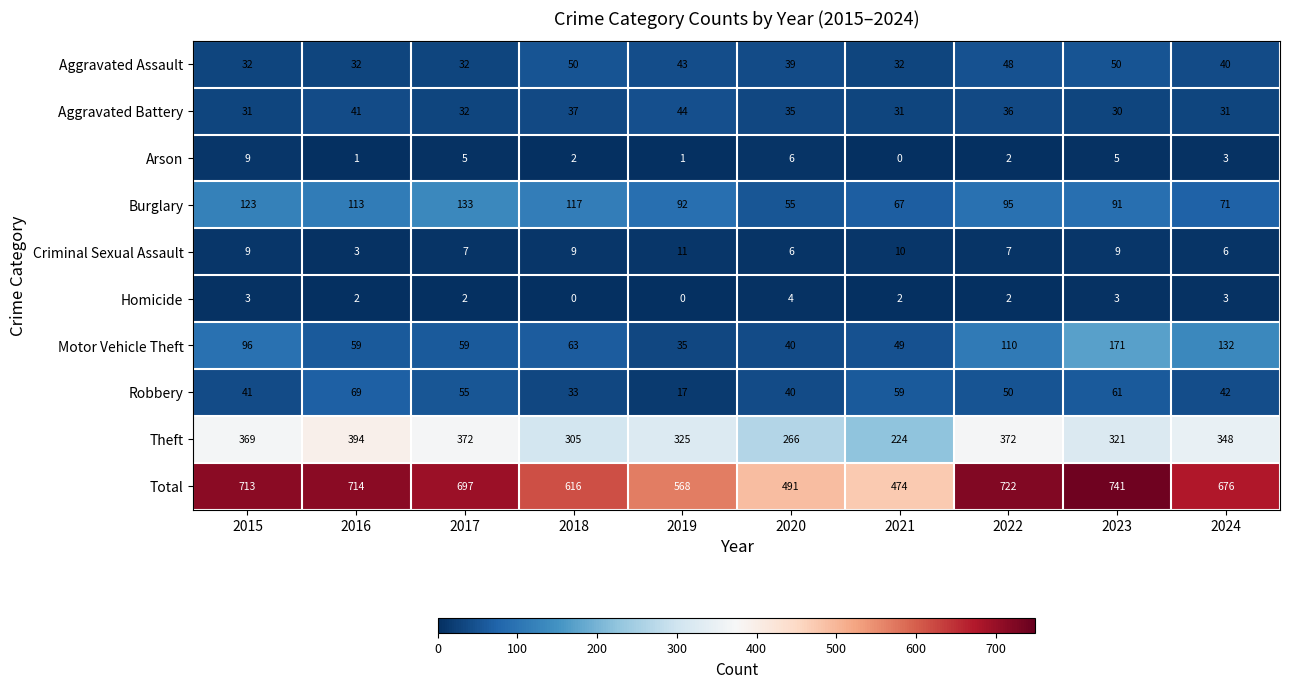

Which category has the lowest value in the Aggravated Battery series?

2023